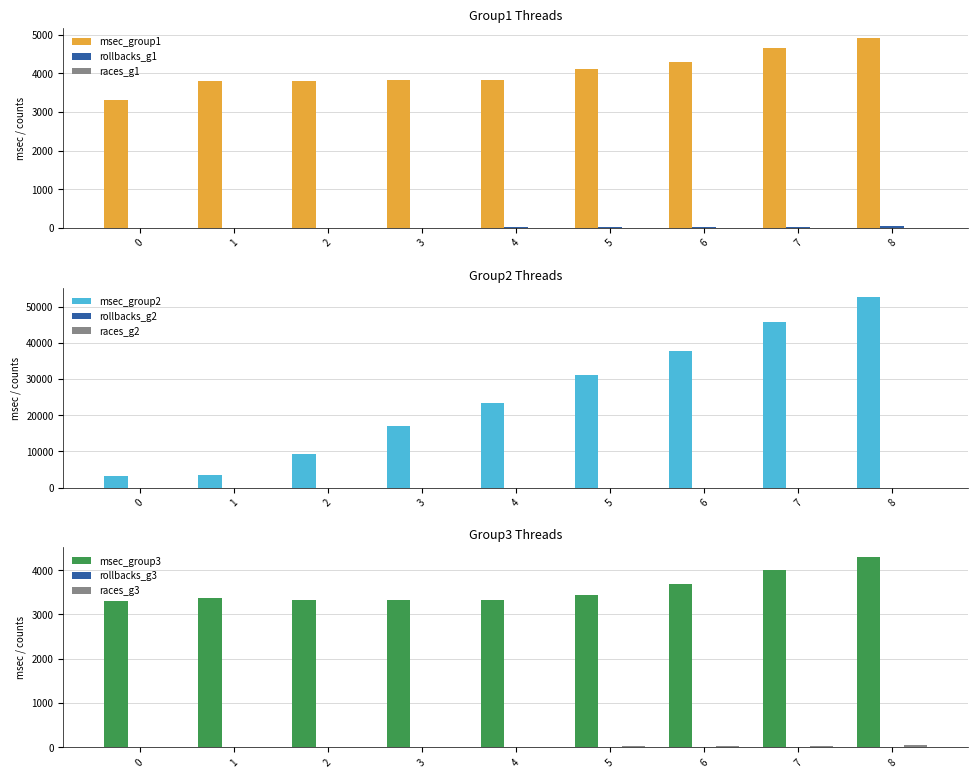

At which category is the sum across all series the highest?

8